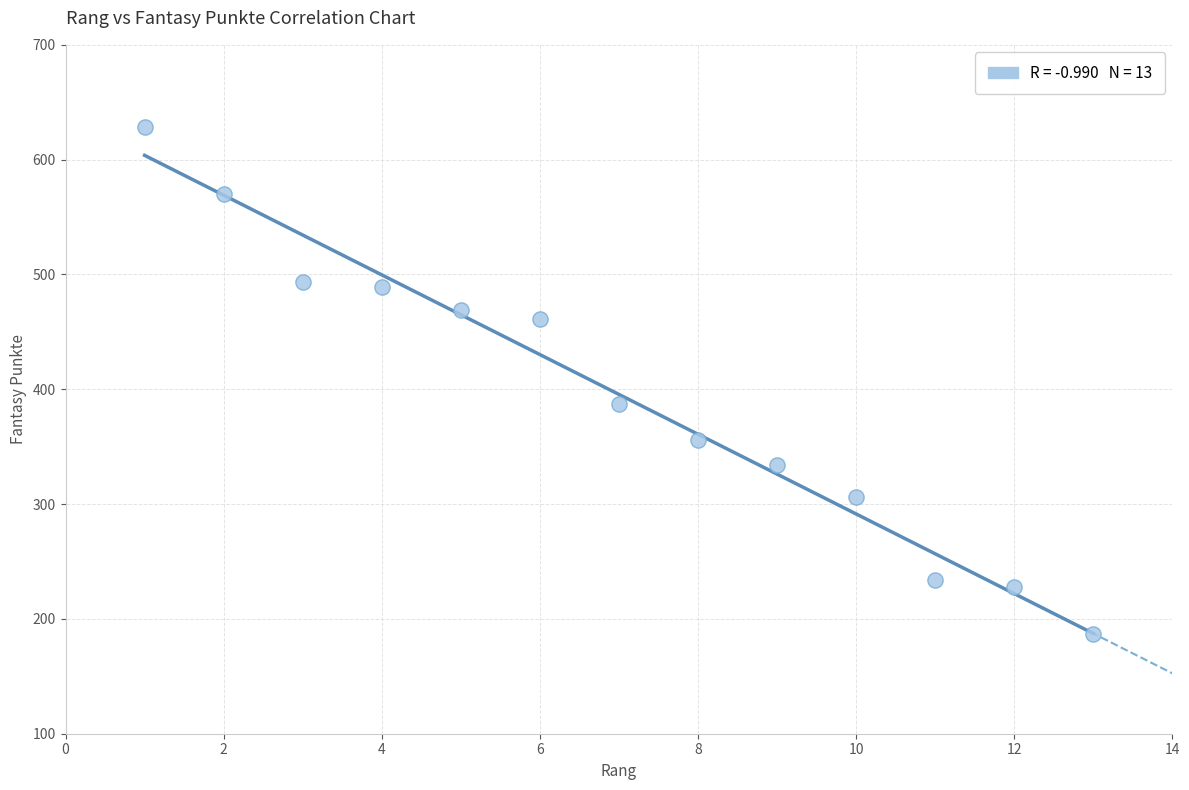

What Y value in the scatter plot is closest to 407?

387